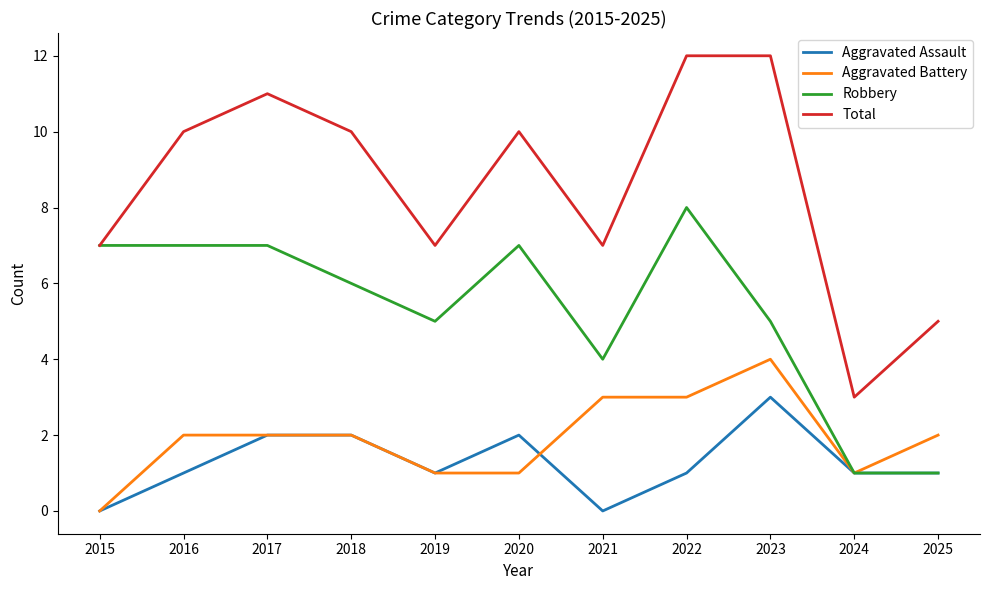

Rank the series by their maximum value, from highest to lowest.

Total, Robbery, Aggravated Battery, Aggravated Assault